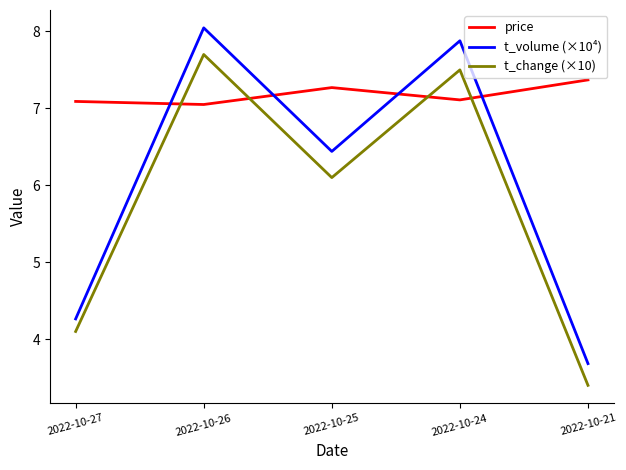

What is the minimum value for t_change (×10)?

3.4